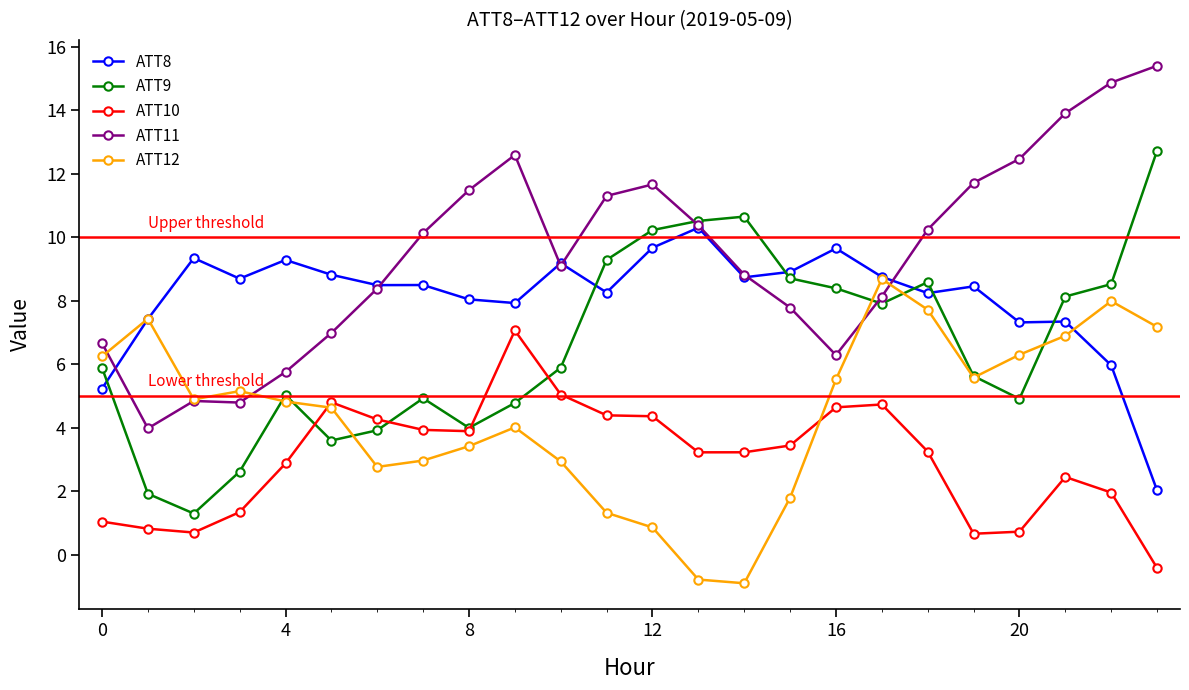

List the series in order of their overall mean, lowest first.

ATT10, ATT12, ATT9, ATT8, ATT11